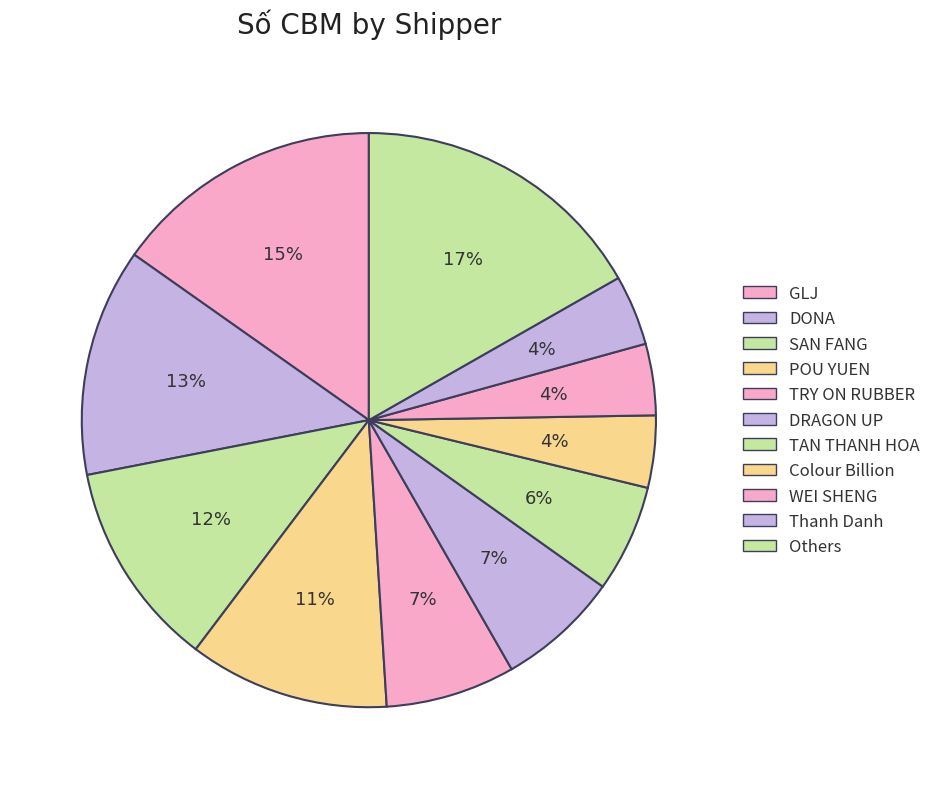

How many slices are in this pie chart?

11